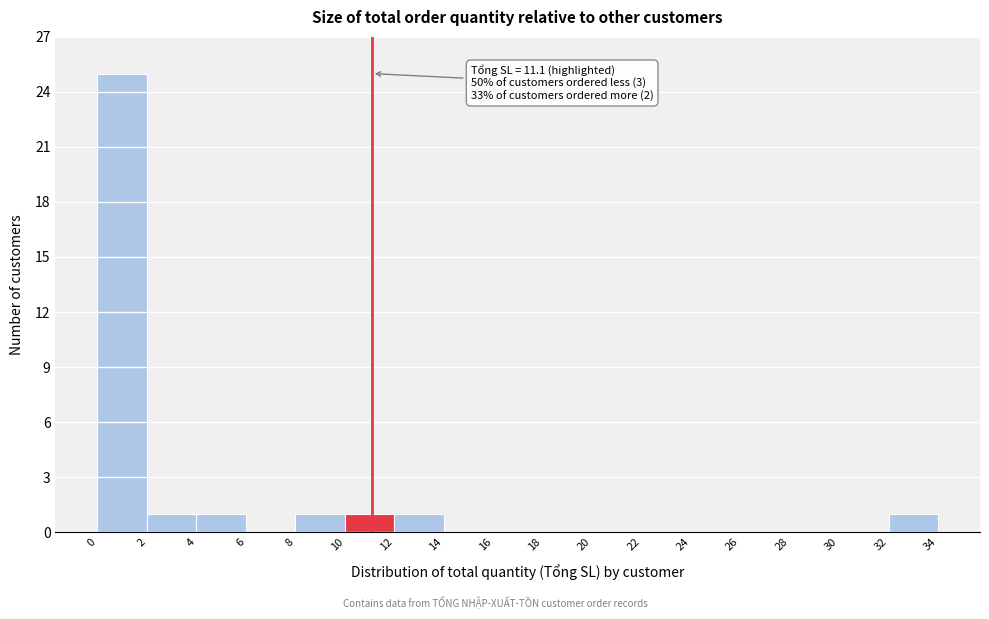

Over which range of the x-axis is the bar tallest?

0 to 2